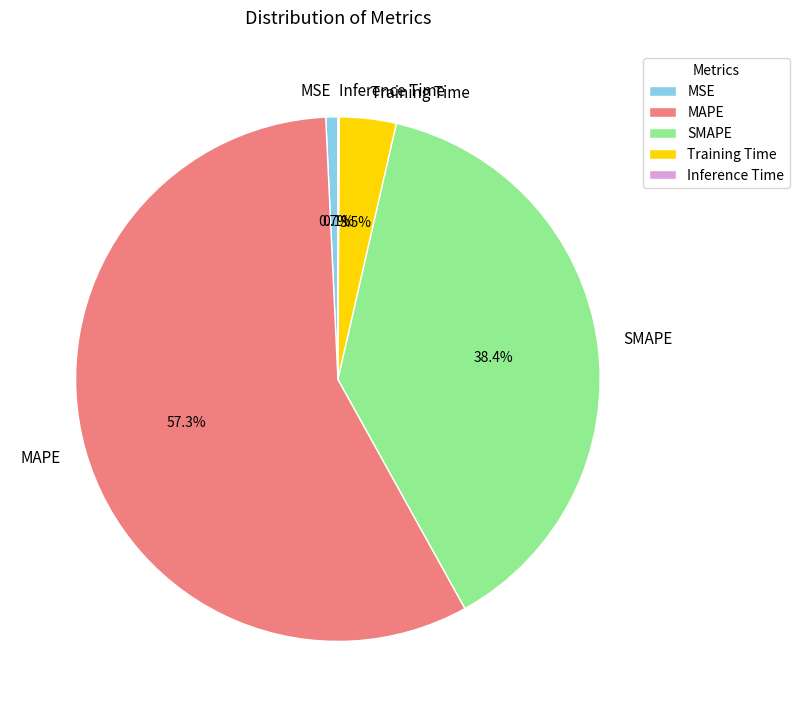

Between Training Time and SMAPE, which is larger?

SMAPE